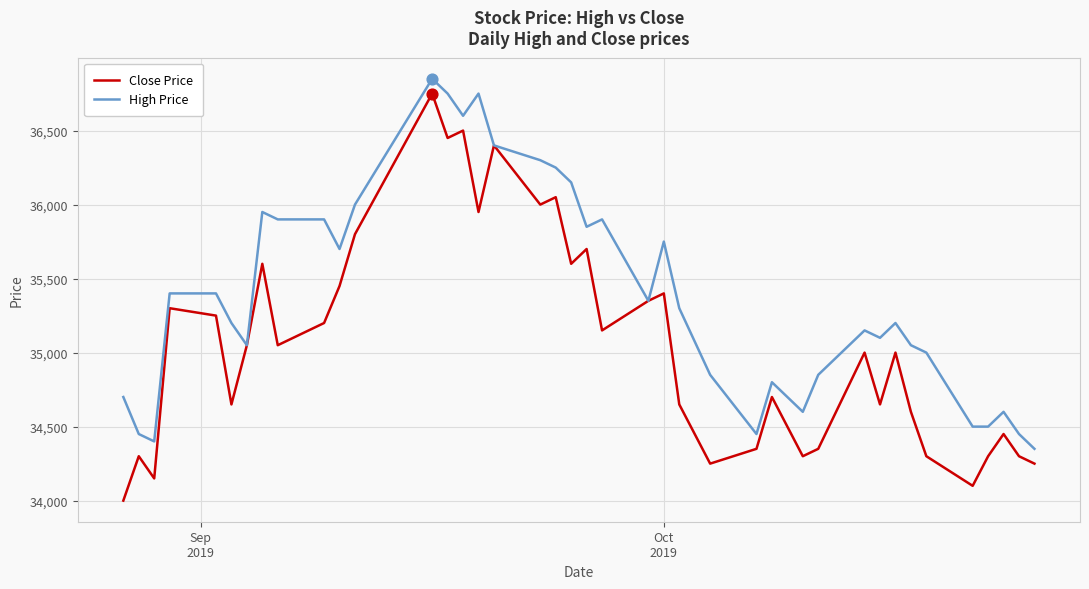

Which series has the largest range (max minus min)?

Close Price